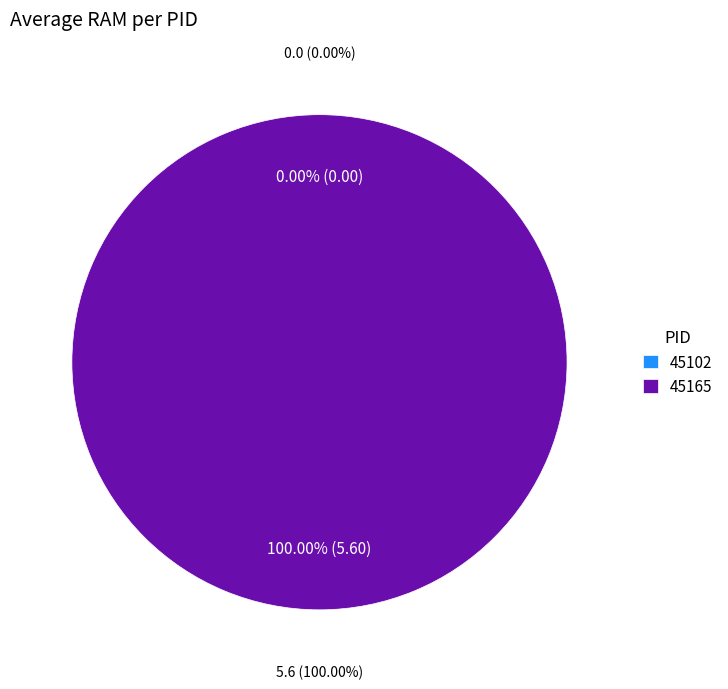

What is the smallest slice in the pie chart?

45102